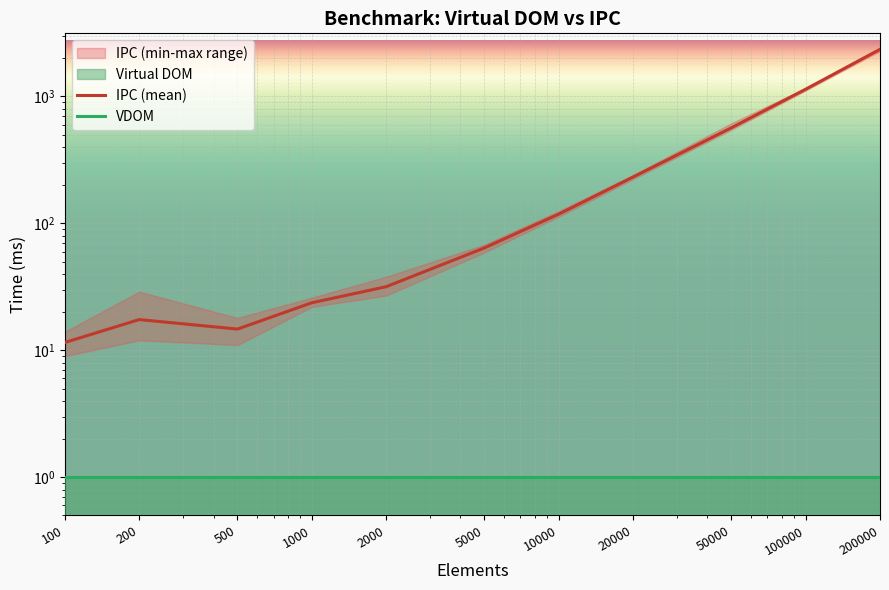

Is it true that IPC (mean) equals 23.7 at 1000?

True